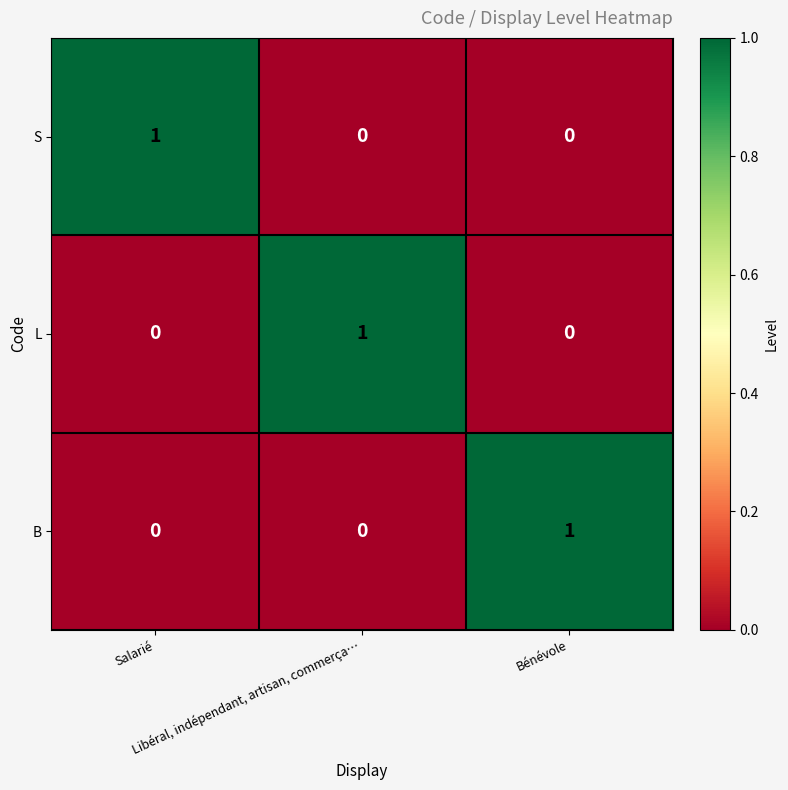

How many B values are between 0 and 1?

3